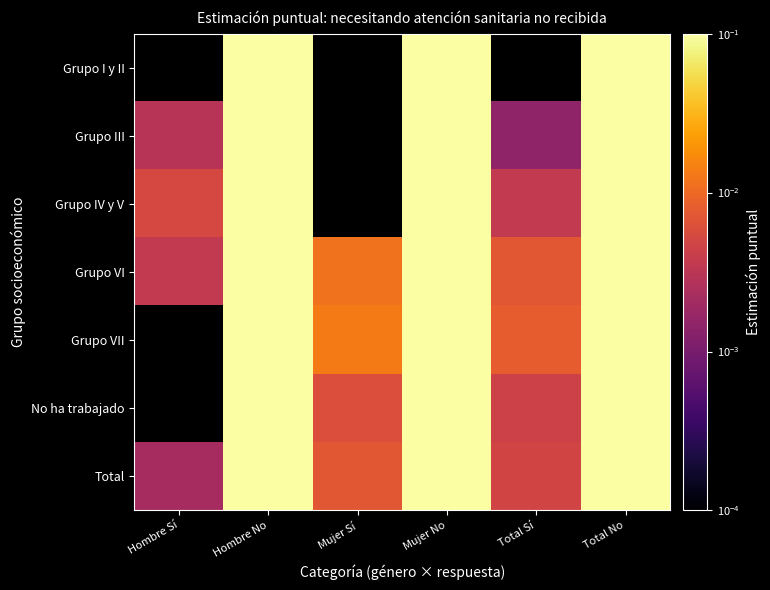

List the labels in order of Total value, smallest first.

Hombre Sí, Total Sí, Mujer Sí, Hombre No, Mujer No, Total No